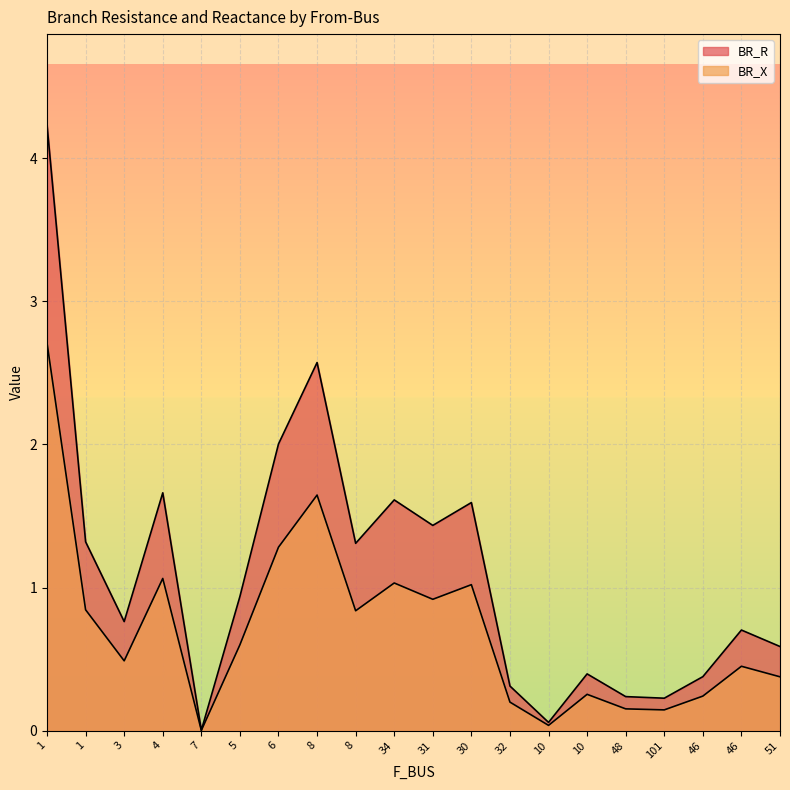

What is the sum of all BR_X values?

14.3